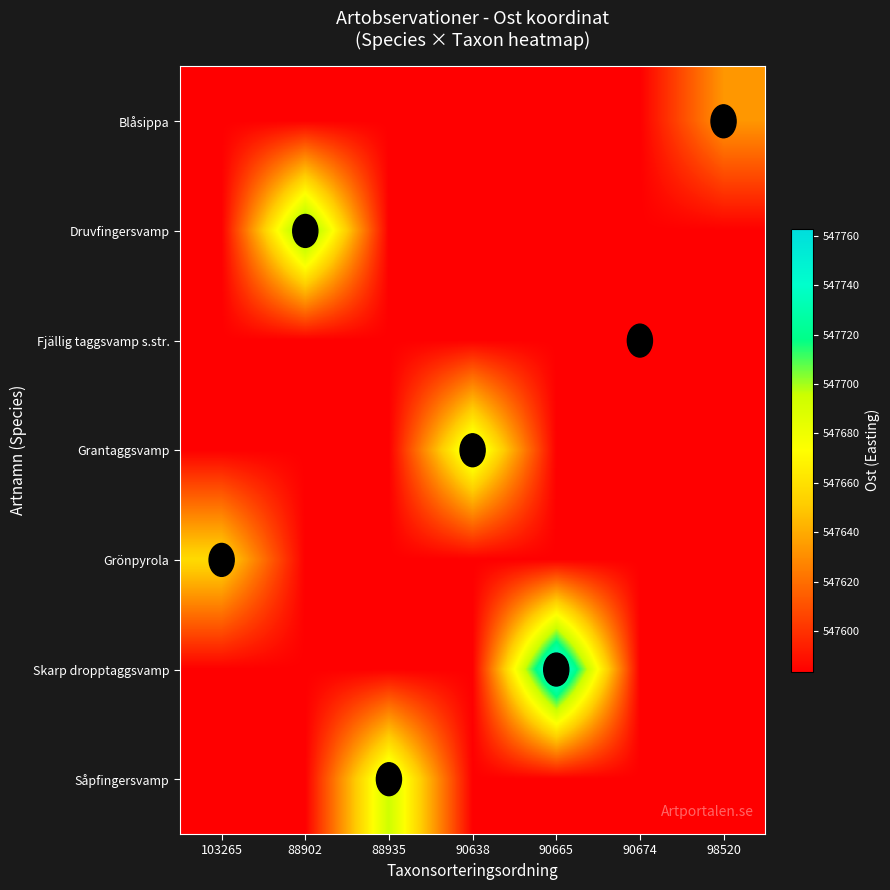

Reading left to right, what are all the values shown in this chart?

row_0: 547583.6	547583.6	547583.6	547583.6	547583.6	547583.6	547633.3
row_1: 547583.6	547718.6	547583.6	547583.6	547583.6	547583.6	547583.6
row_2: 547583.6	547583.6	547583.6	547583.6	547583.6	547583.6	547583.6
row_3: 547583.6	547583.6	547583.6	547691.6	547583.6	547583.6	547583.6
row_4: 547657.2	547583.6	547583.6	547583.6	547583.6	547583.6	547583.6
row_5: 547583.6	547583.6	547583.6	547583.6	547762.8	547583.6	547583.6
row_6: 547583.6	547583.6	547694.3	547583.6	547583.6	547583.6	547583.6